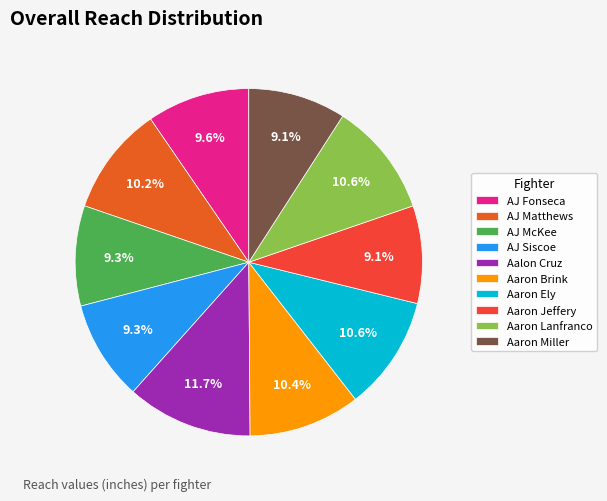

Is there a majority slice in this chart?

No